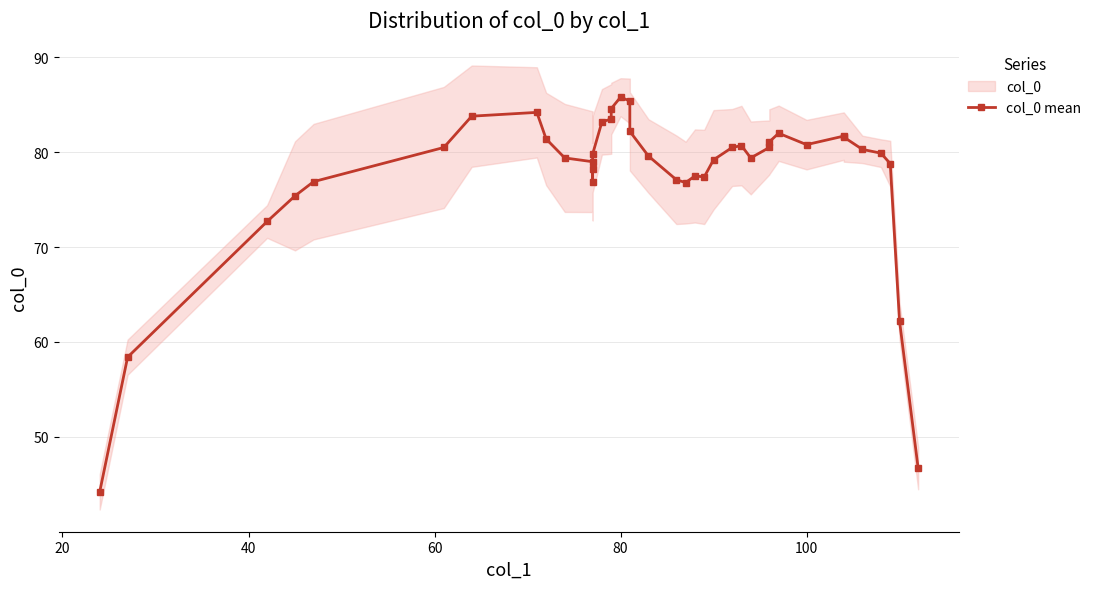

True or false: the data shows 40.4 at 29.

False